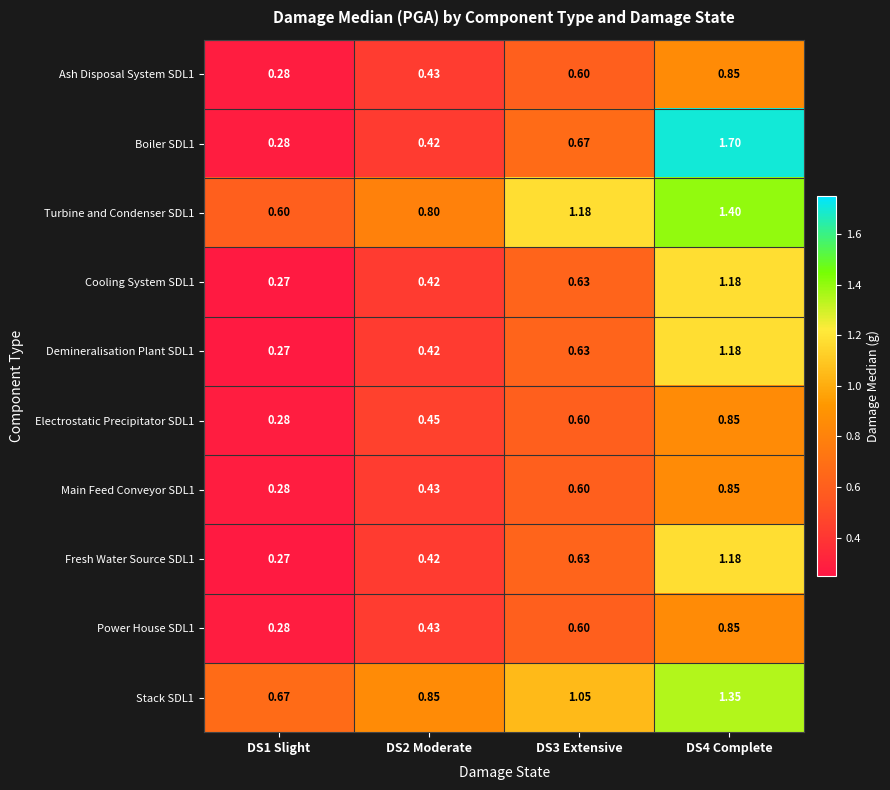

Is the value of Turbine and Condenser SDL1 at DS1 Slight greater than the value of Main Feed Conveyor SDL1 at DS1 Slight?

Yes